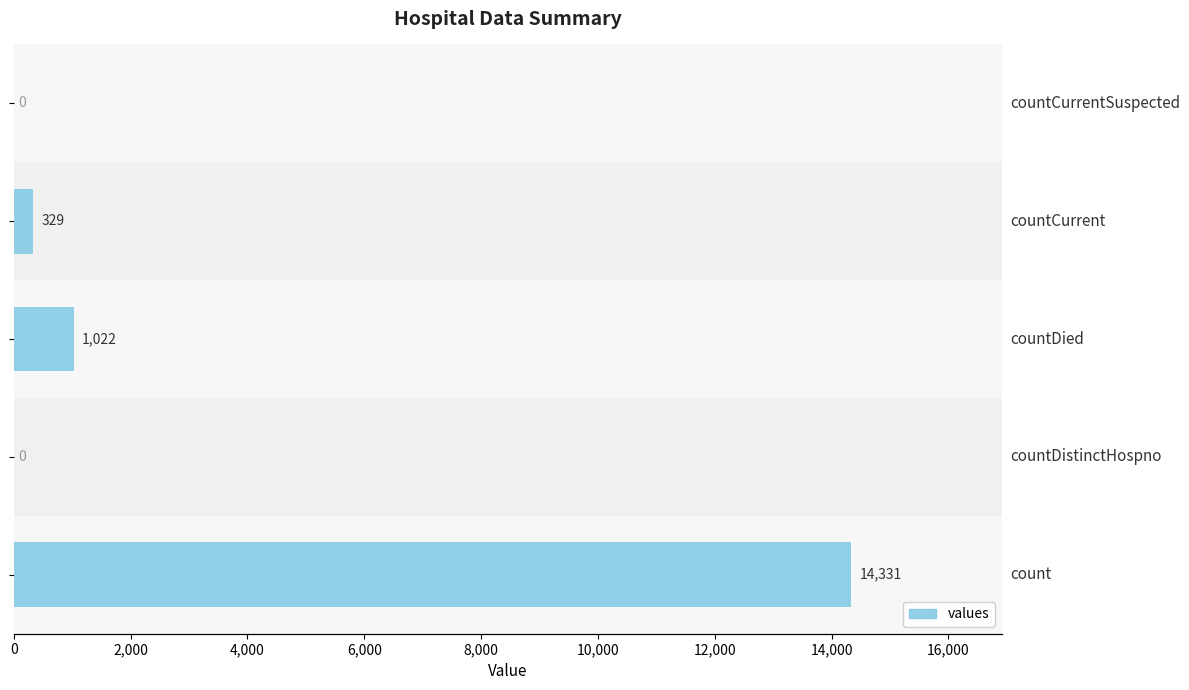

What is the sum of all values?

15682